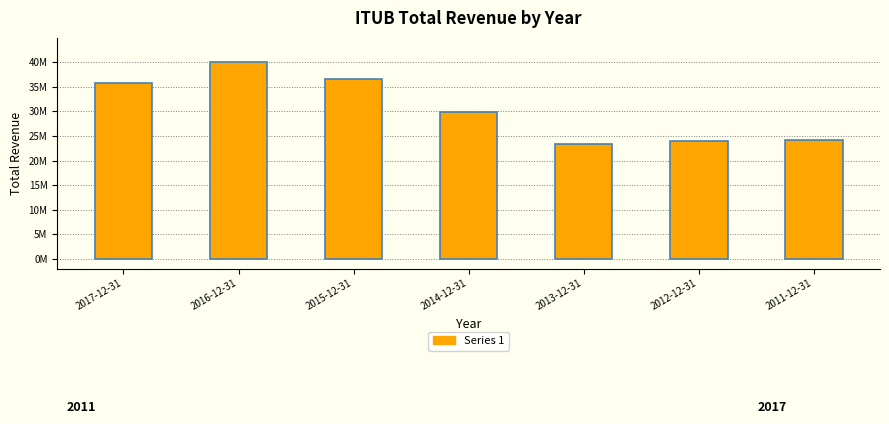

Does the chart contain any negative values?

No